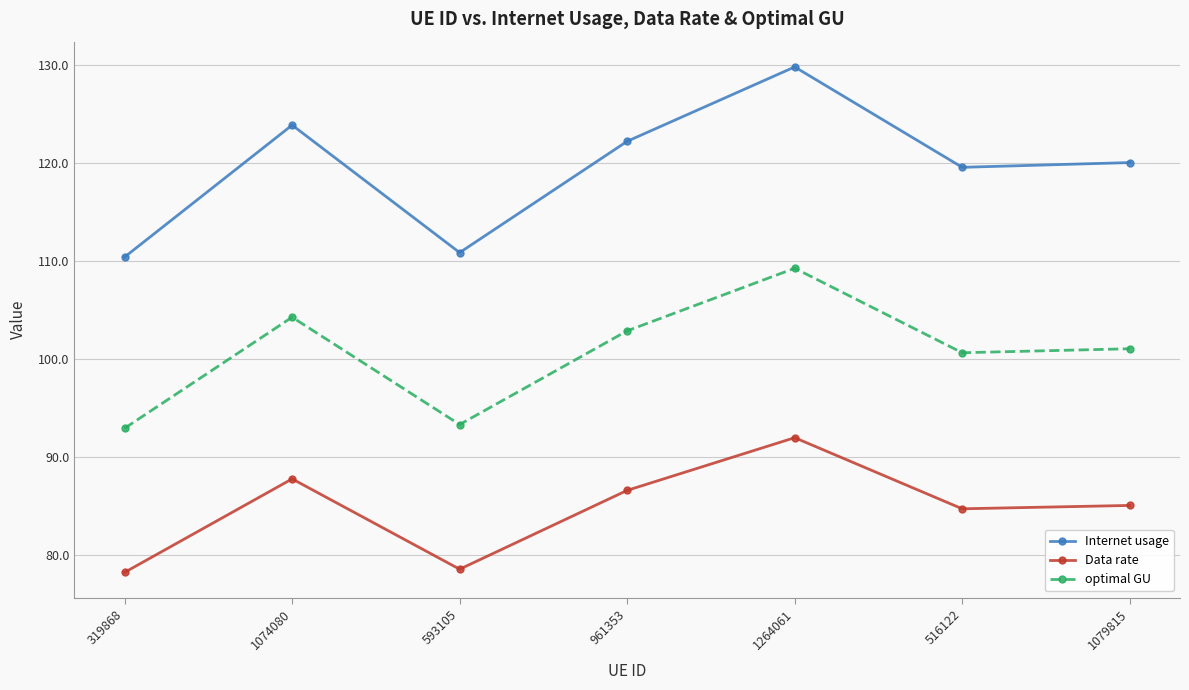

At 516122, list the series in order from largest to smallest.

Internet usage, optimal GU, Data rate